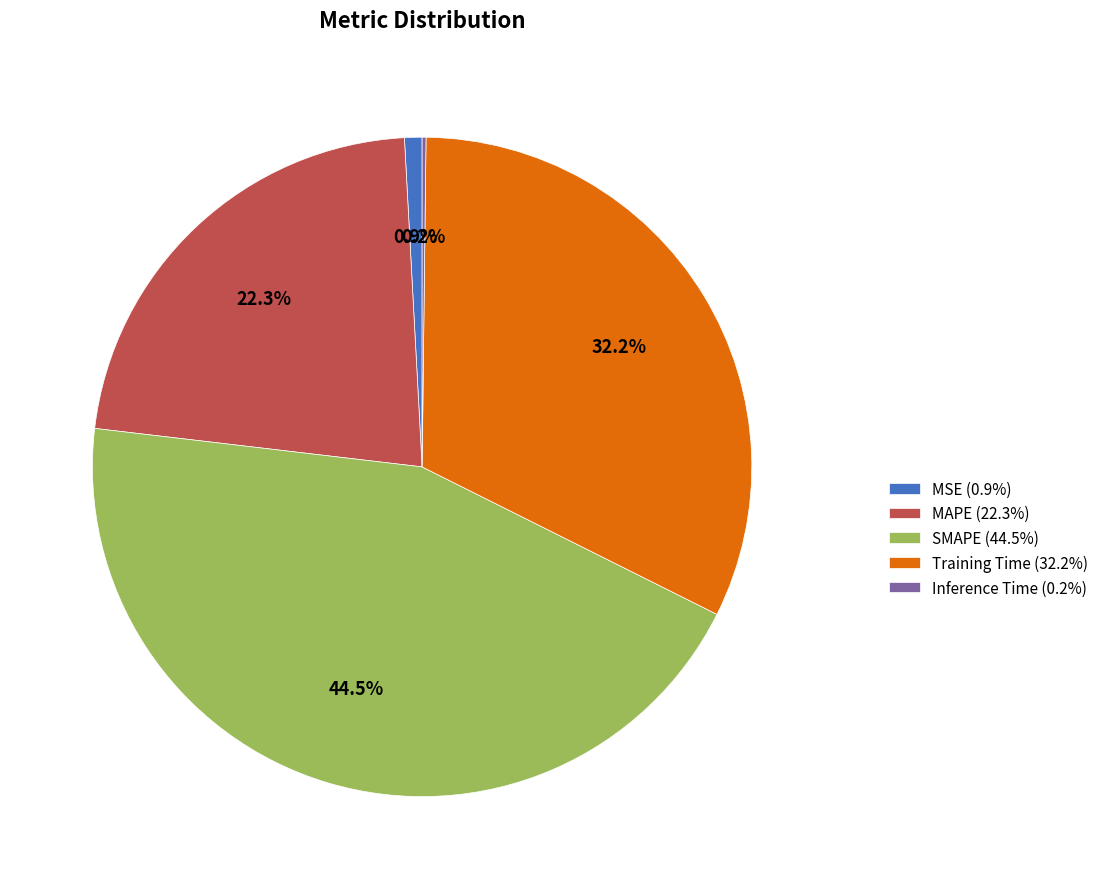

What is the ratio of the value at SMAPE (44.5%) to the value at Training Time (32.2%)?

1.4